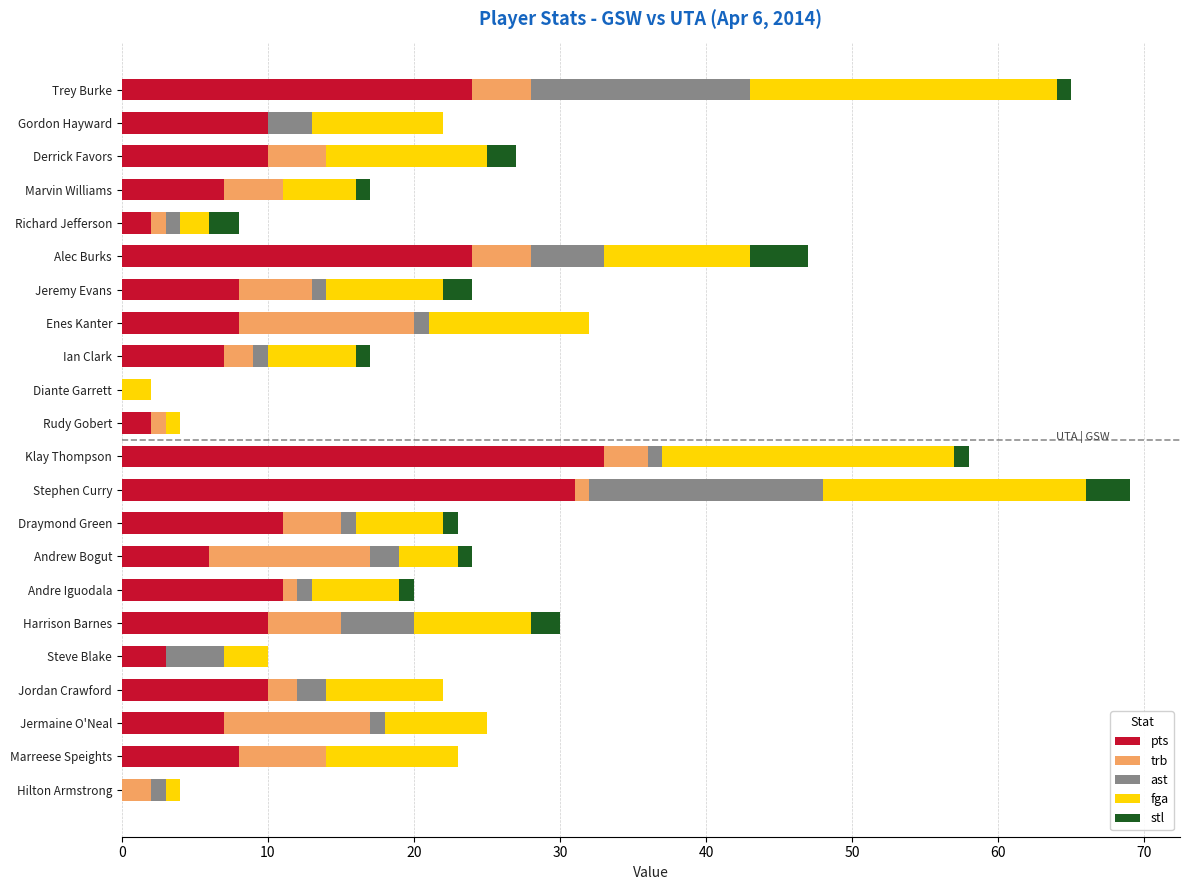

Count the number of categories in the chart.

22